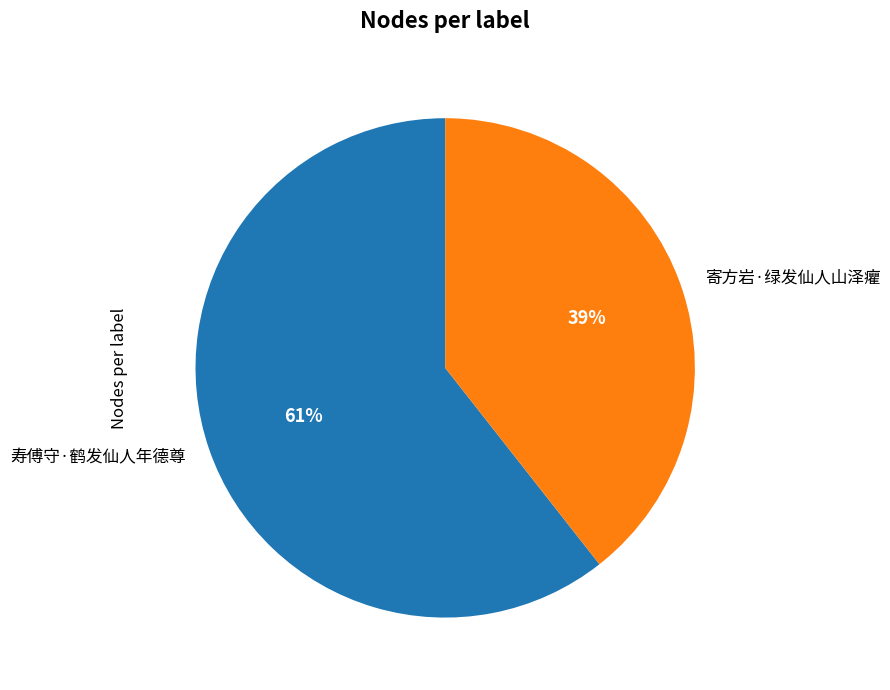

The 寿傅守·鹤发仙人年德尊 slice represents 71% of the pie. True or false?

False